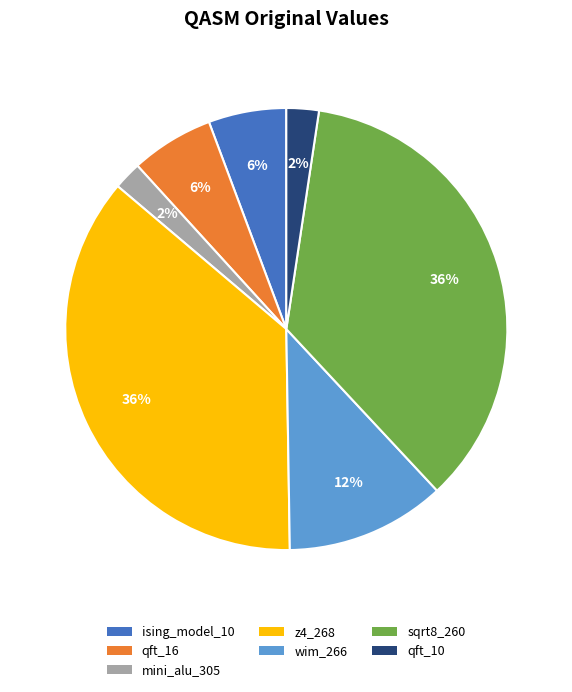

To the nearest percent, what is the difference between the mini_alu_305 and z4_268 slice percentages?

34%